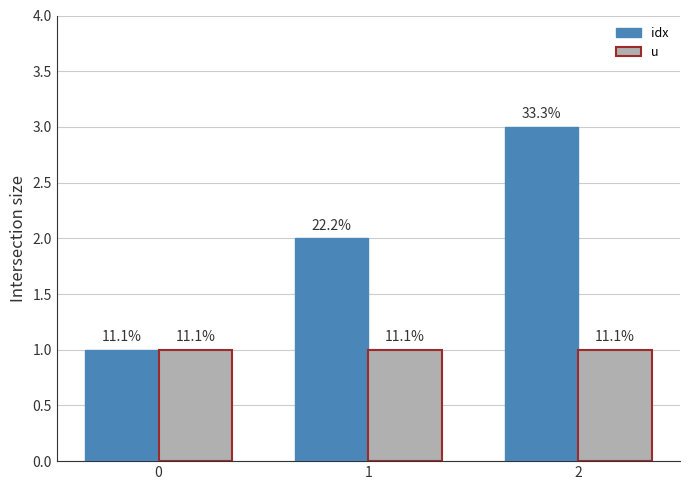

What is the average value of the u series?

1